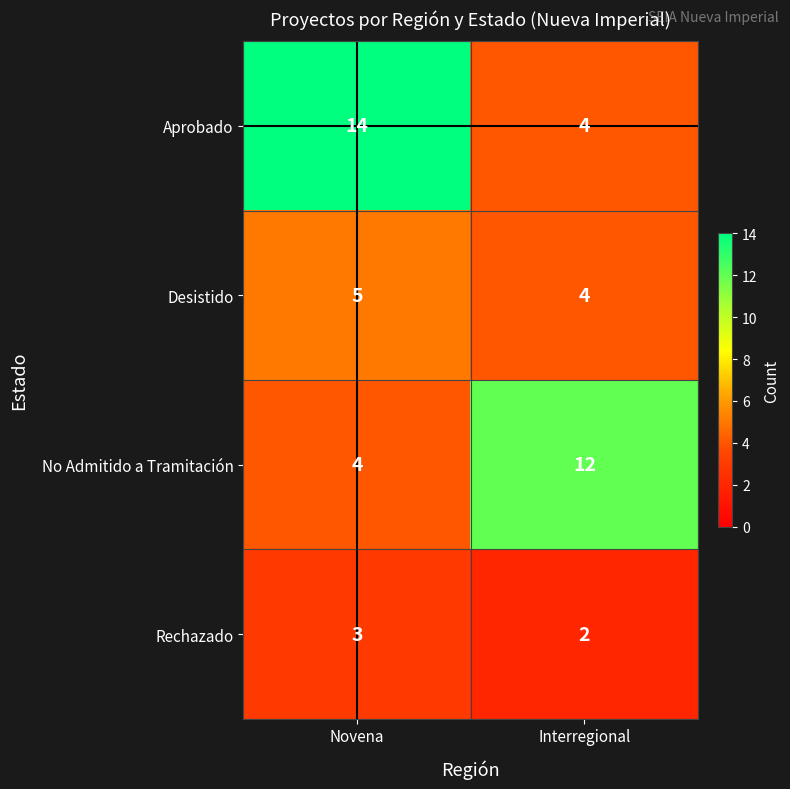

Reading right to left, list all the values displayed in this chart.

Aprobado: 4	14
Desistido: 4	5
No Admitido a Tramitación: 12	4
Rechazado: 2	3